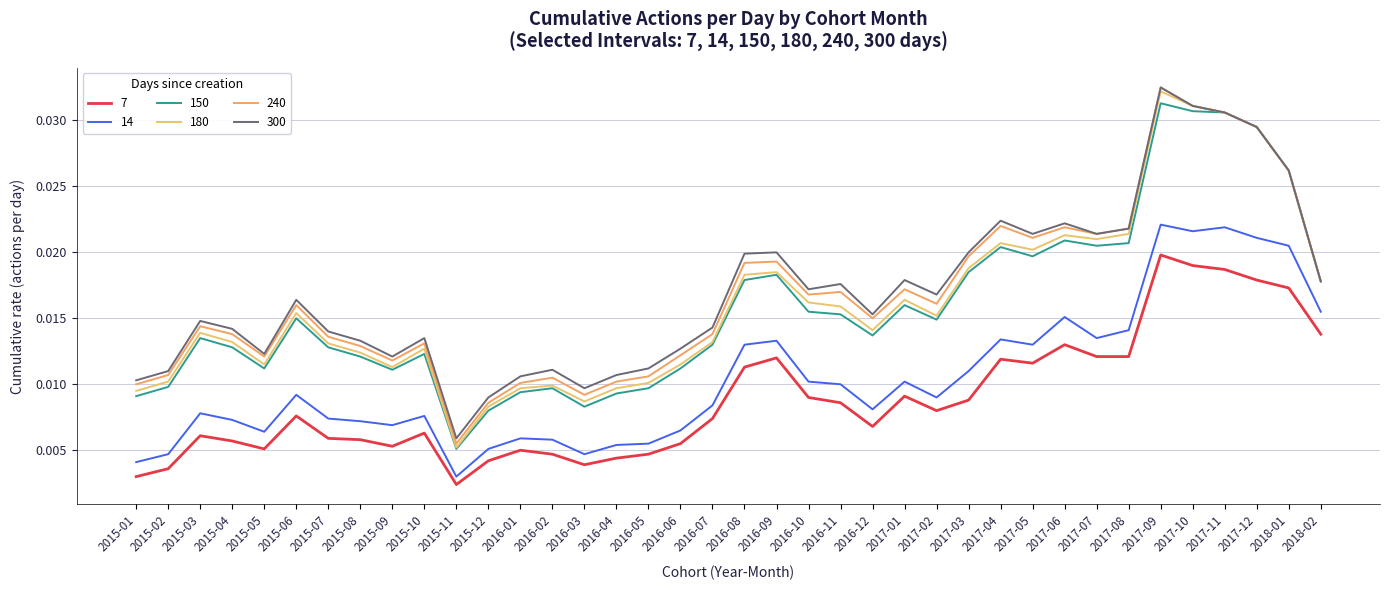

Where is the first local maximum for 300?

2015-03